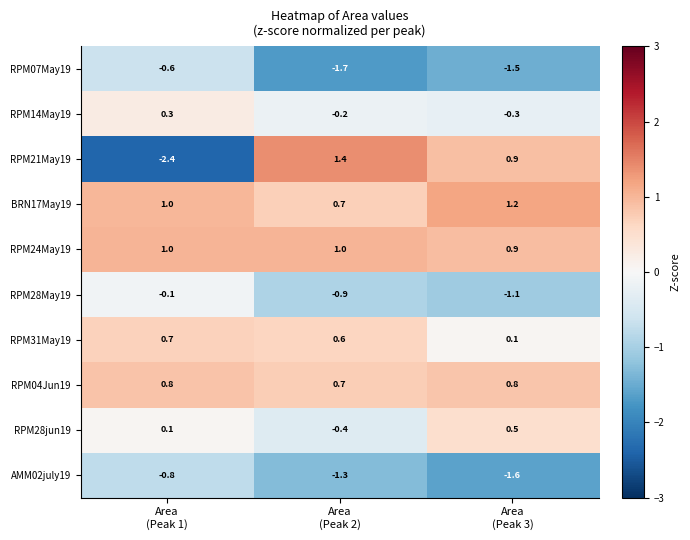

Reading left to right, transcribe all the data shown in this chart.

RPM07May19: -0.6	-1.7	-1.5
RPM14May19: 0.3	-0.2	-0.3
RPM21May19: -2.4	1.4	0.9
BRN17May19: 1.0	0.7	1.2
RPM24May19: 1.0	1.0	0.9
RPM28May19: -0.1	-0.9	-1.1
RPM31May19: 0.7	0.6	0.1
RPM04Jun19: 0.8	0.7	0.8
RPM28jun19: 0.1	-0.4	0.5
AMM02july19: -0.8	-1.3	-1.6